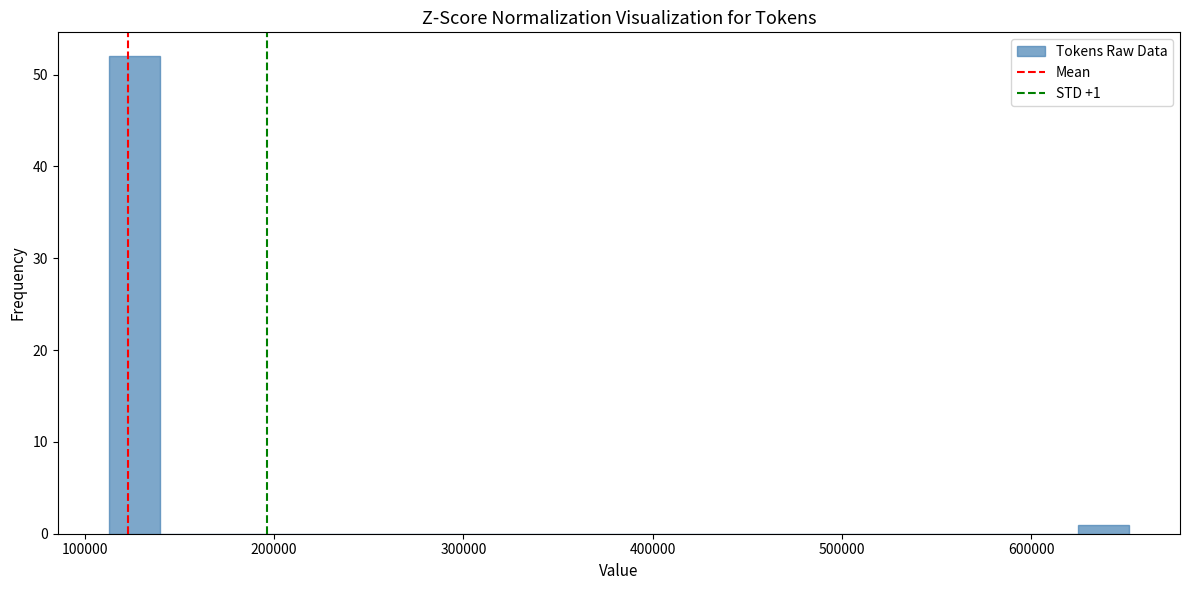

Around what value on the x-axis is the tallest bar? Give the approximate position of its centre, as read against the axis.

130000